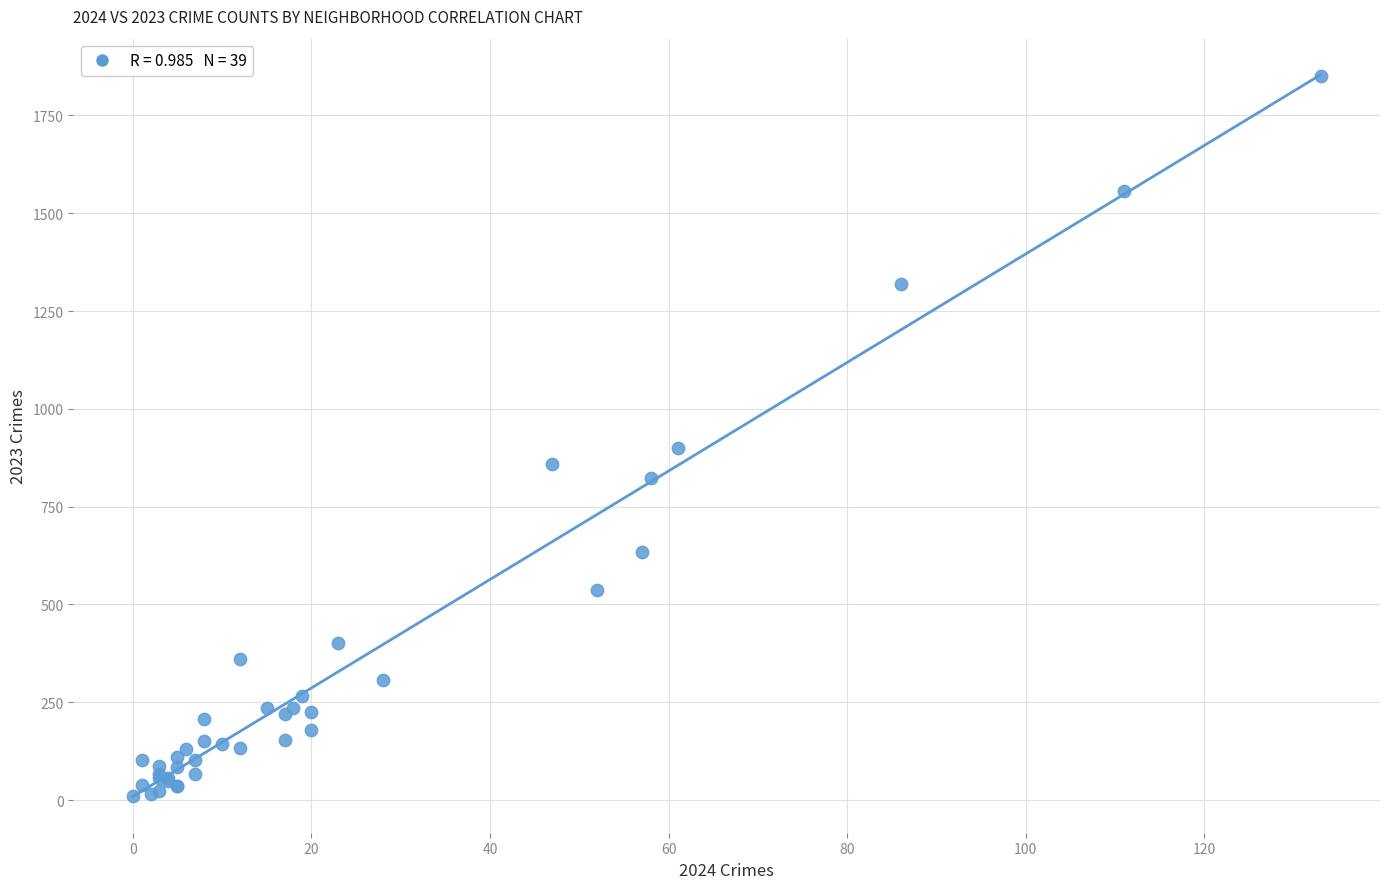

What Y value in the scatter plot is closest to 930?

901